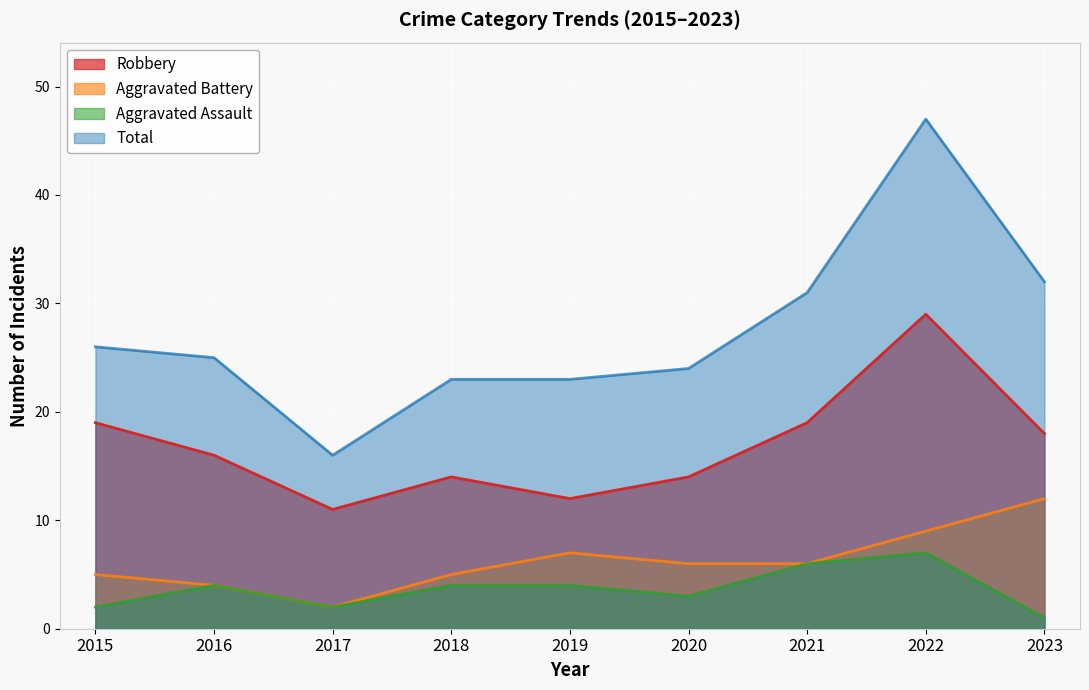

What is the total value across all series at 2019?

46